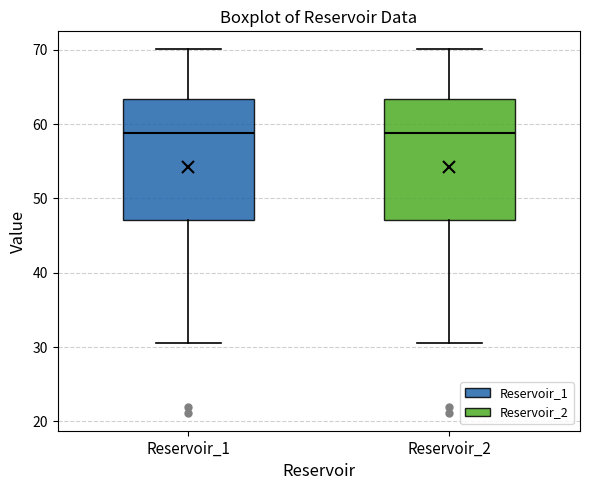

Reading left to right, transcribe this box plot: for each box, give where its median line is, the range the box spans, and where its two whiskers end, as read against the y-axis. The values are not printed on the chart, so give them approximately, as read against the axis.

Reservoir_1: median 59, box 47 to 63, whiskers 31 to 70
Reservoir_2: median 59, box 47 to 63, whiskers 31 to 70